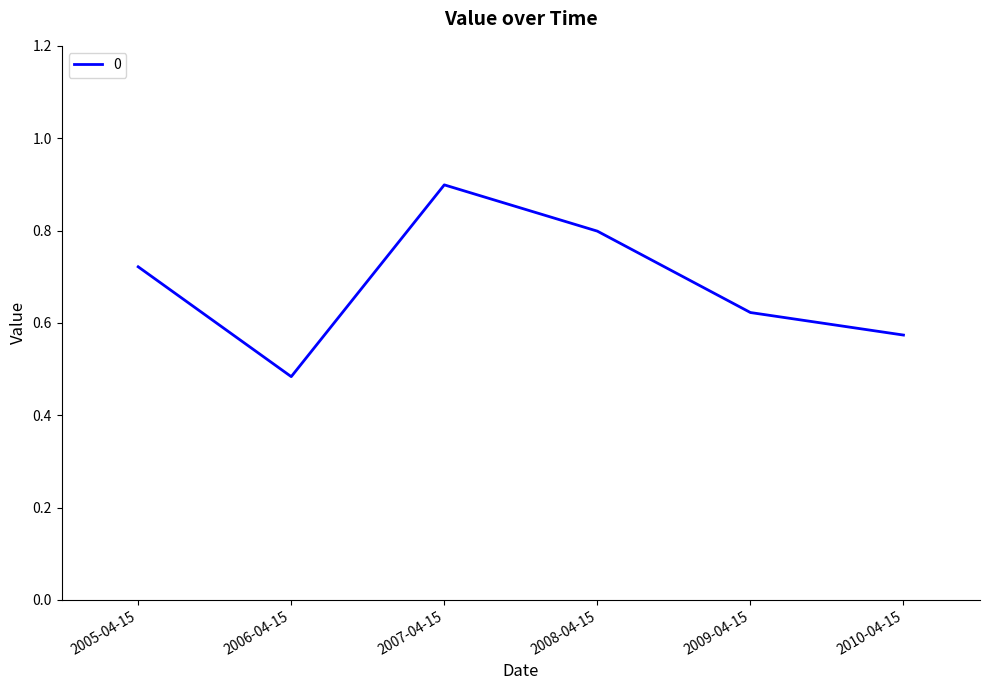

The chart shows a value of 0.3 at 2009-04-15. True or false?

False